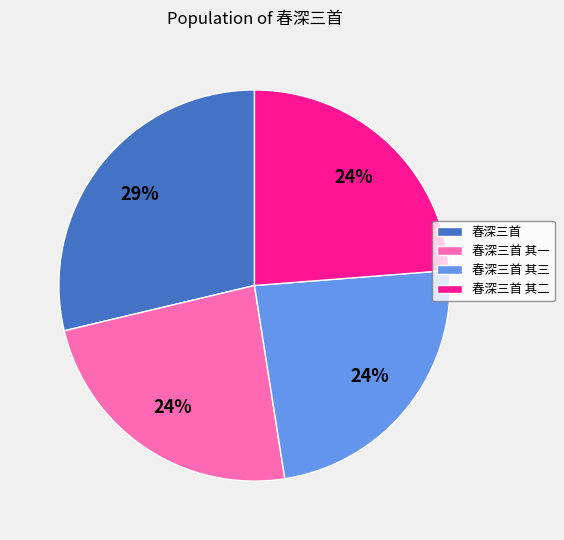

To the nearest percent, what percentage of the pie is 春深三首 其一?

24%